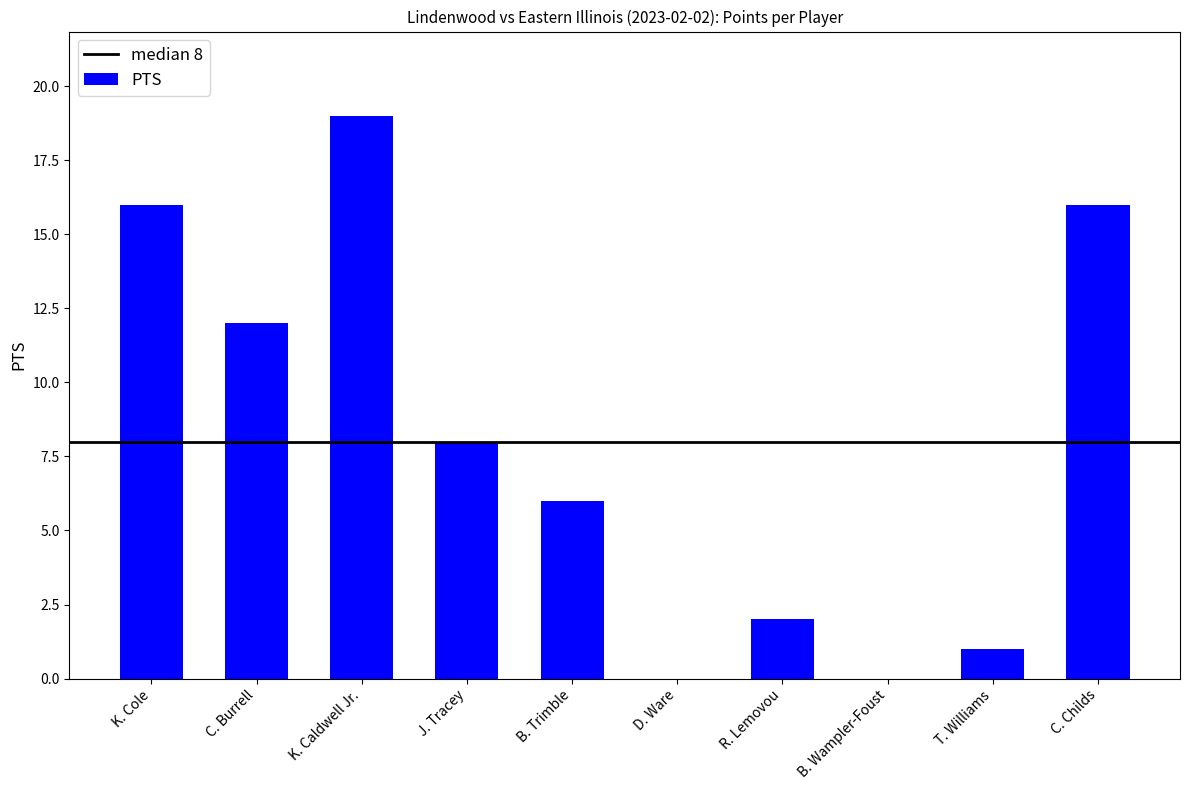

Reading right to left, what are all the values shown in this chart?

16	1	0	2	0	6	8	19	12	16